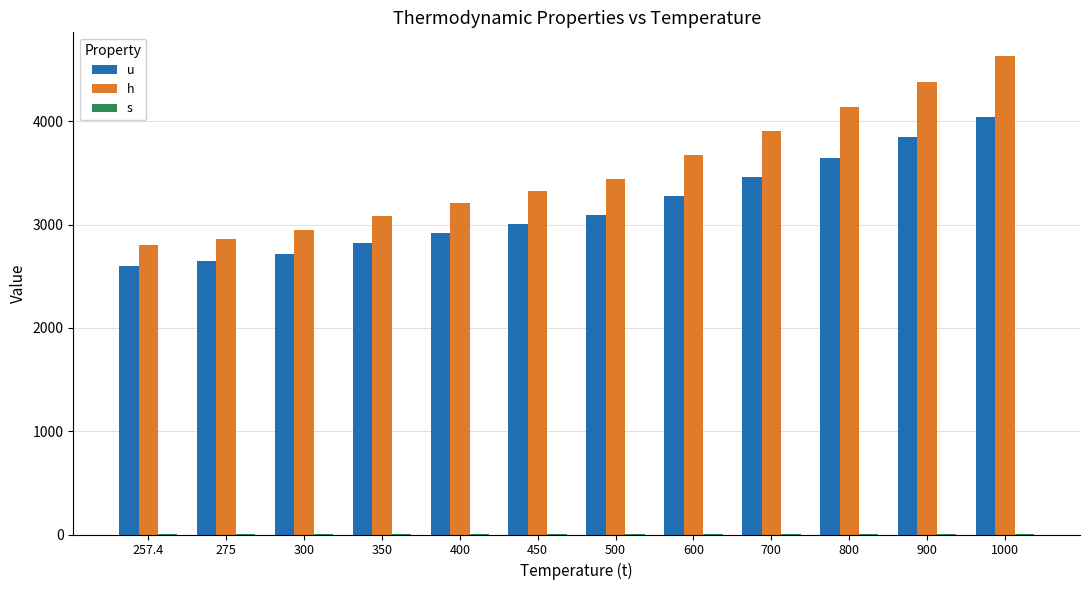

List the series in order of their peak value, lowest first.

s, u, h